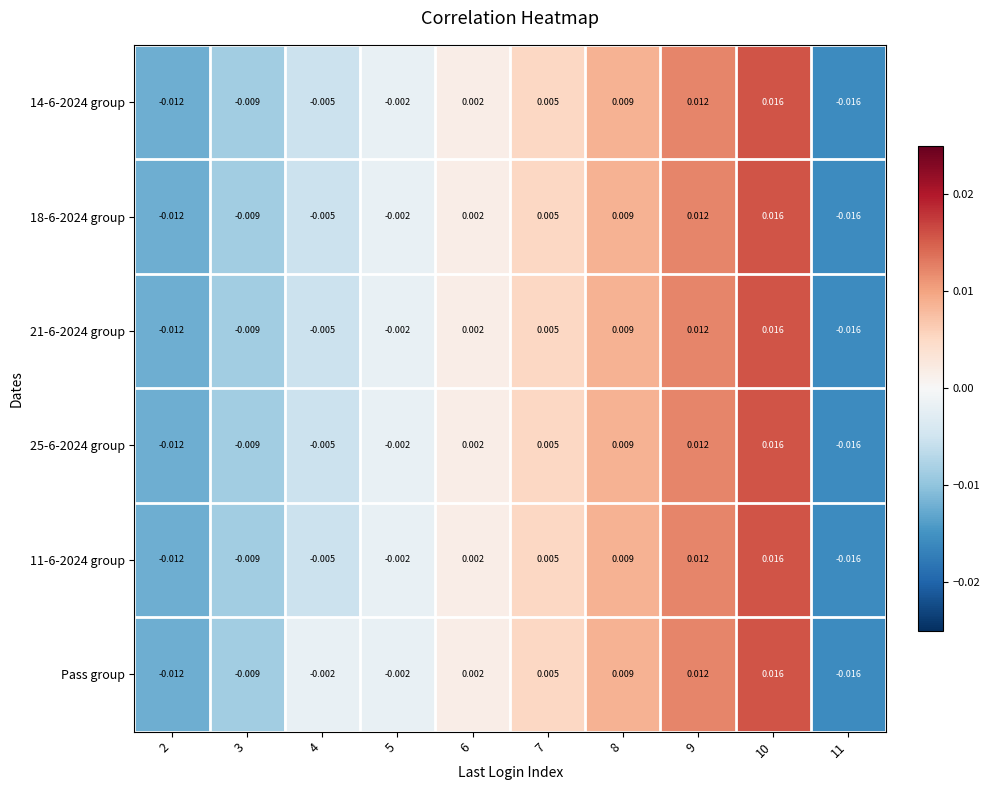

How many data points in 18-6-2024 group are above 0?

5